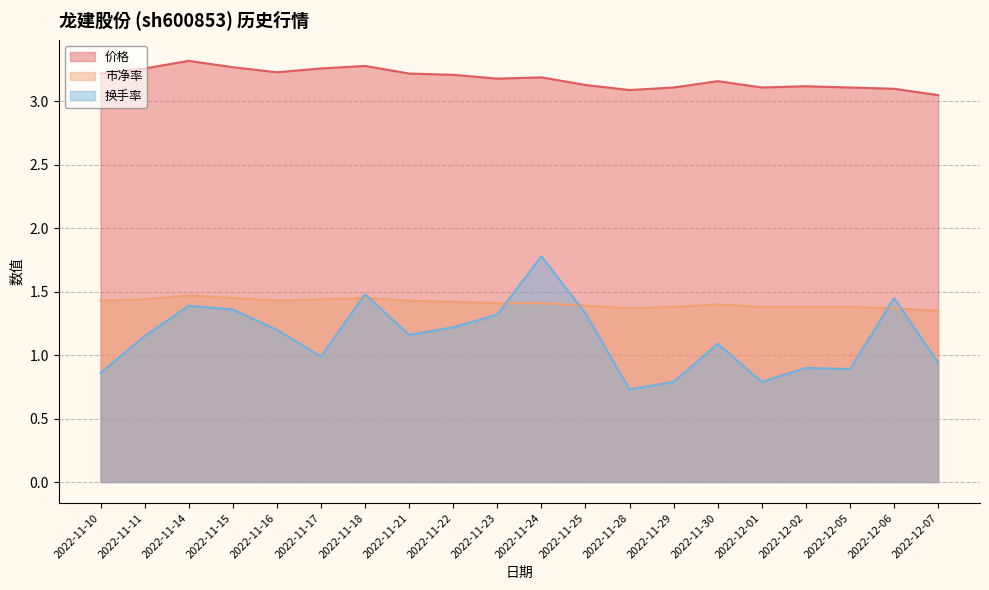

The value of 市净率 at 2022-12-01 is 1.4. True or false?

True